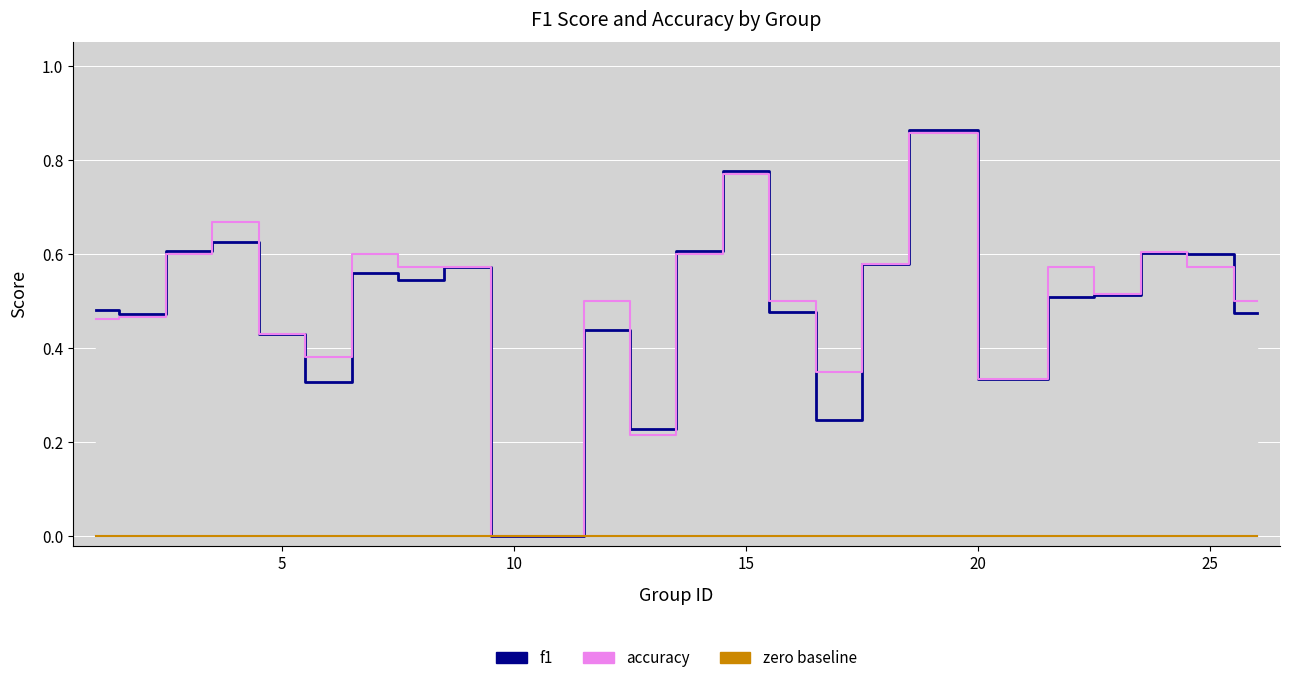

True or false: accuracy and zero baseline intersect in this chart.

False